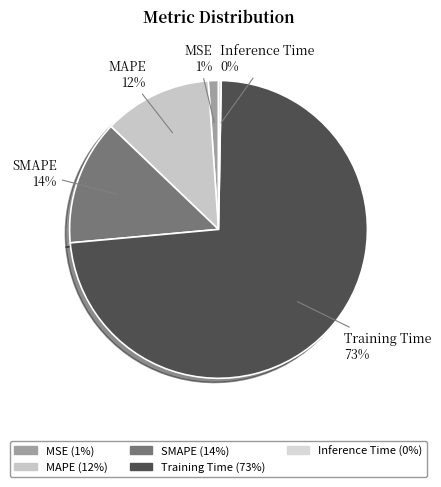

To the nearest percent, what percentage of the pie is SMAPE?

14%